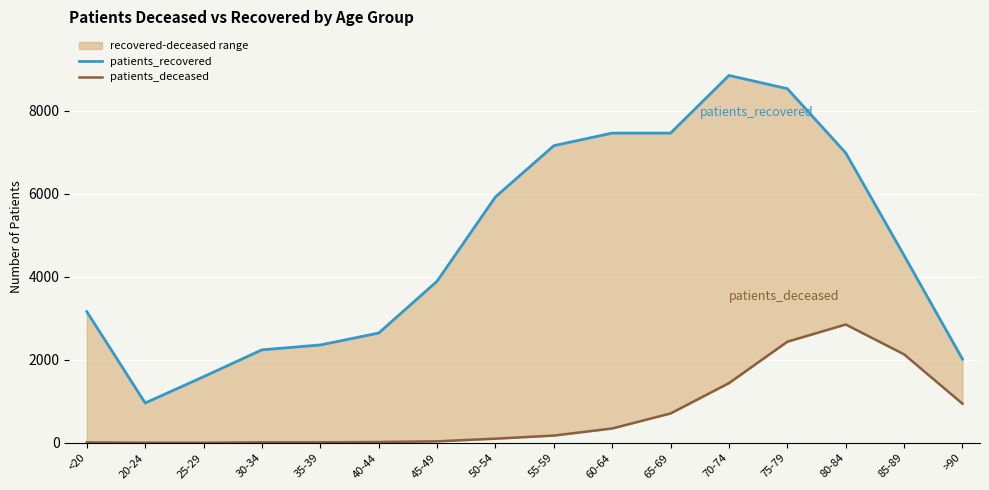

How many values in the patients_recovered series are below 4513?

8